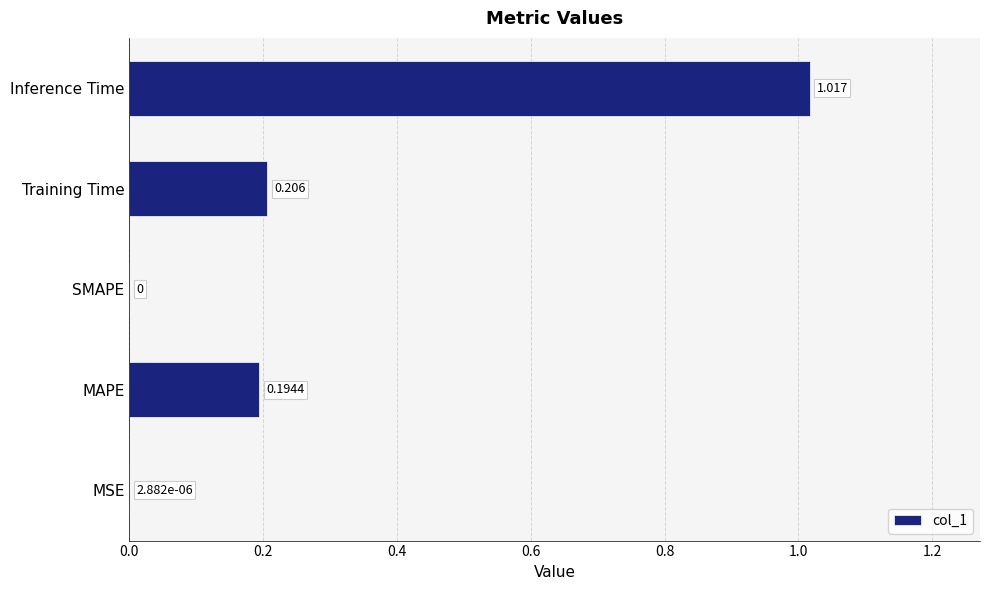

Which label corresponds to the largest value in the chart?

Inference Time